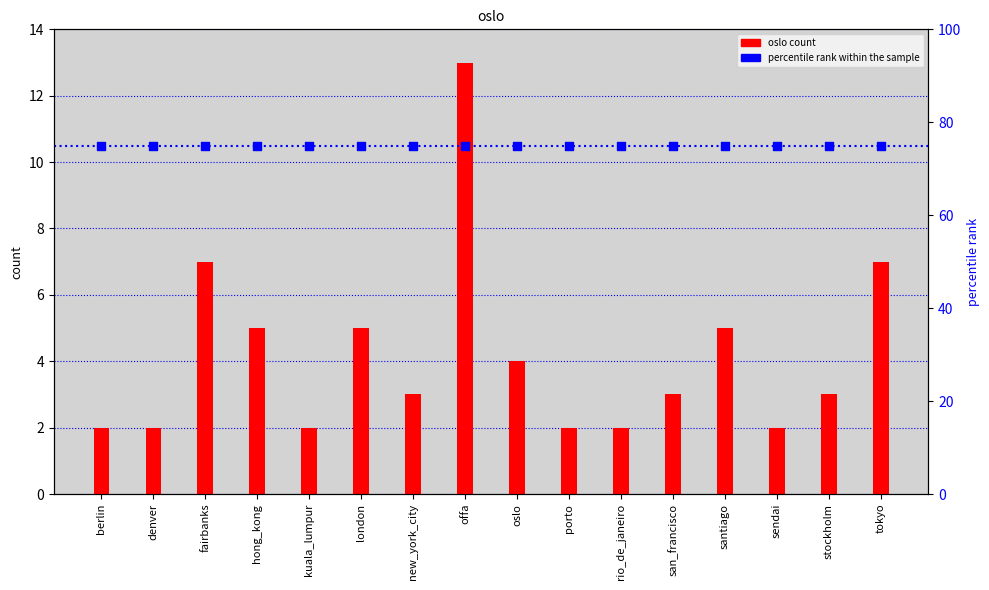

Which has a higher value, rio_de_janeiro or berlin?

rio_de_janeiro